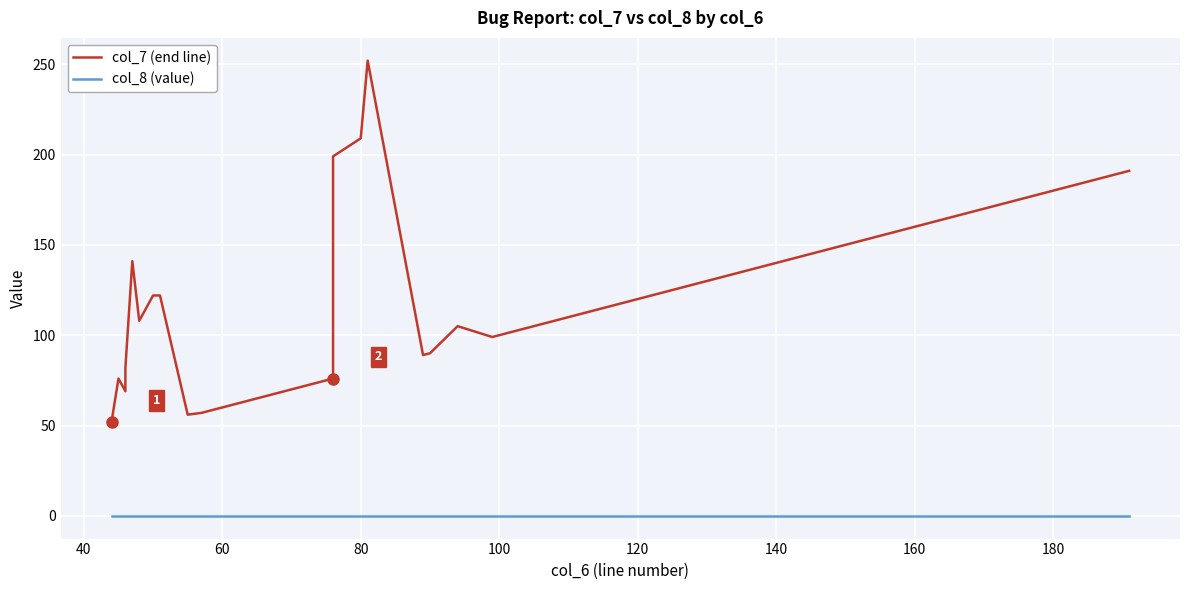

True or false: col_7 (end line) has more than 1 interior local peaks.

True